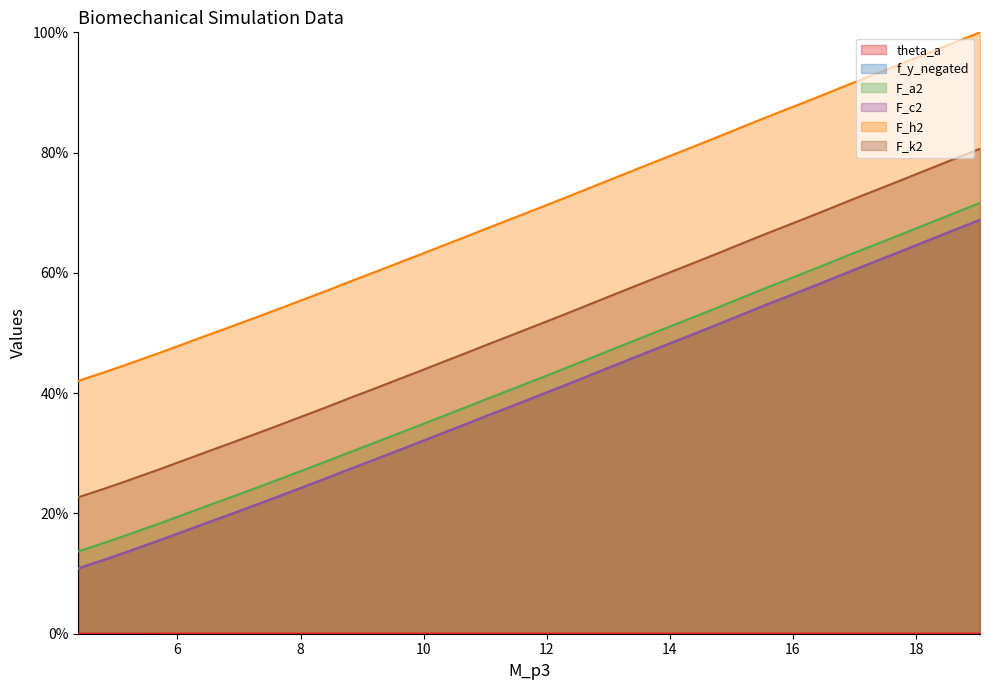

Is it true that f_y_negated equals 0.9 at 33?

False